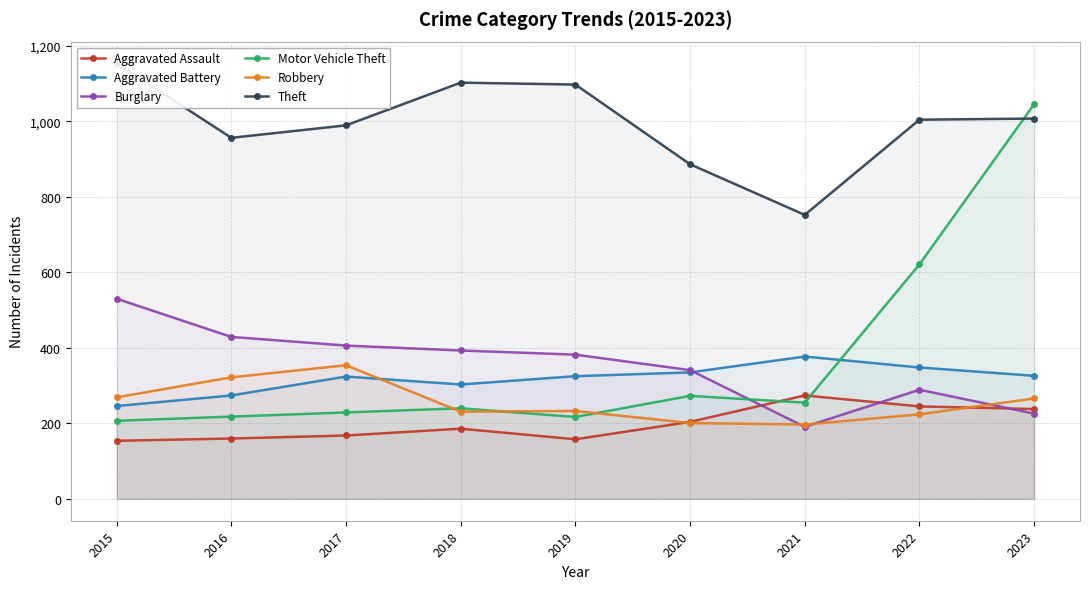

Between 2020 and 2021, which is larger?

2021